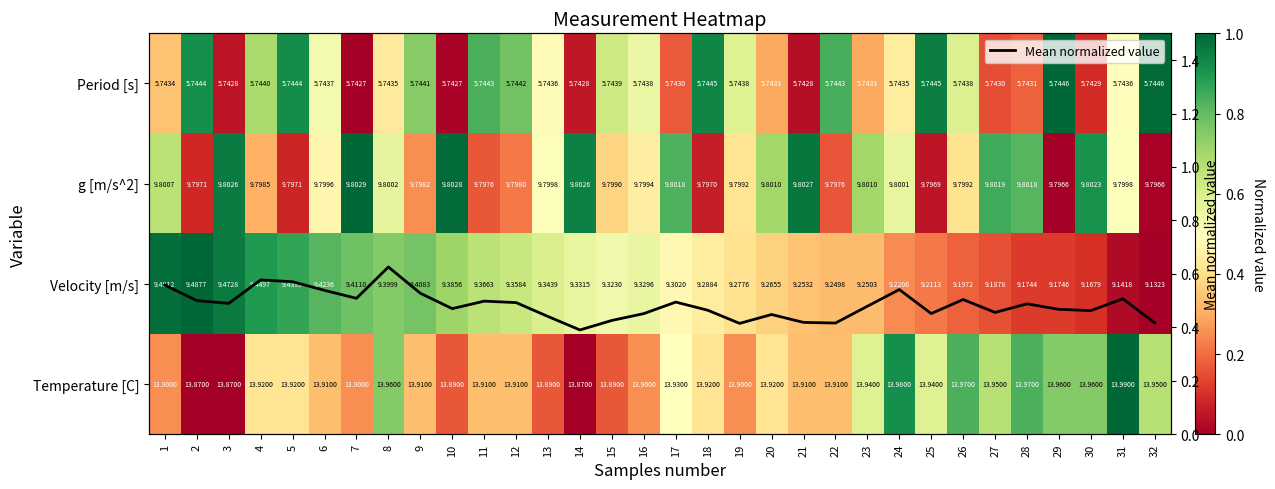

Which label corresponds to the largest value in the chart?

29